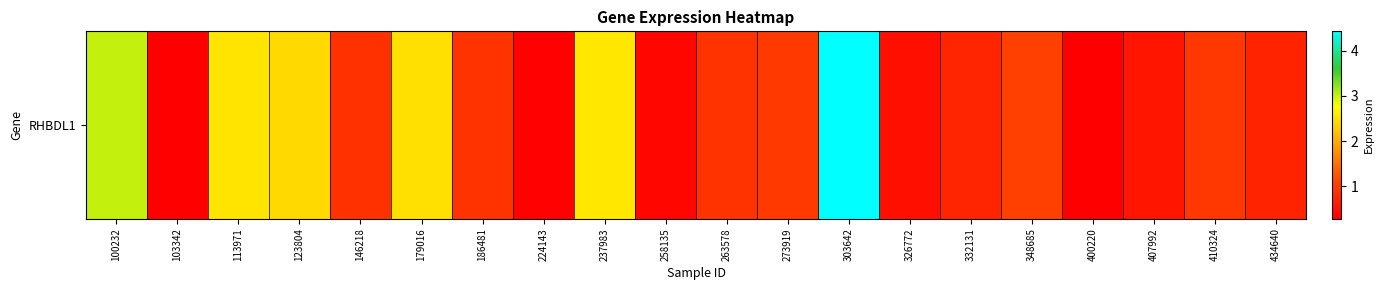

Reading left to right, what are all the values shown in this chart?

3.0	0.3	2.5	2.4	0.9	2.5	0.9	0.3	2.5	0.4	0.9	1.0	4.4	0.5	0.7	1.1	0.3	0.5	0.9	0.7